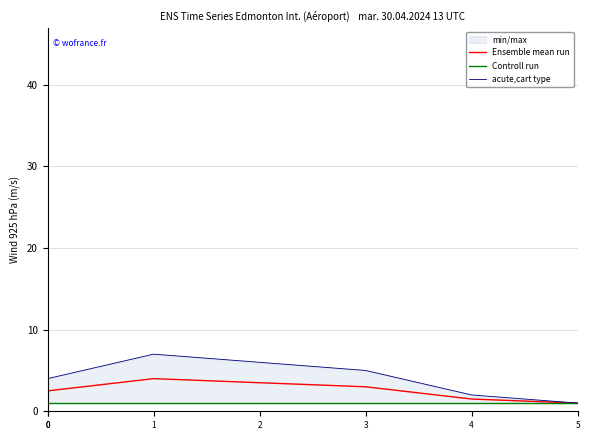

What is the total value across all series at 0?

6.0